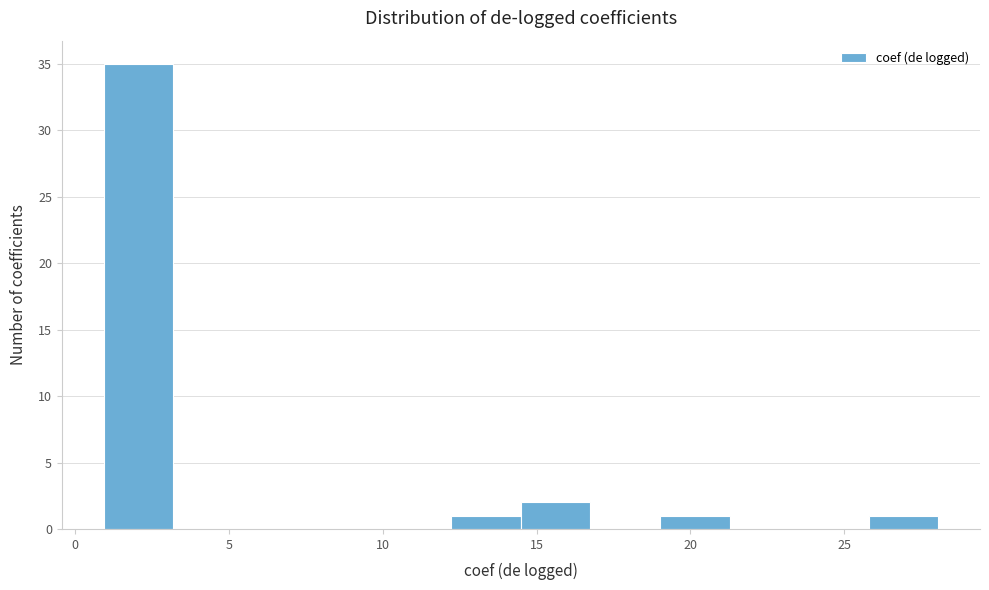

Which range on the x-axis has the tallest bar?

1.0 to 3.0